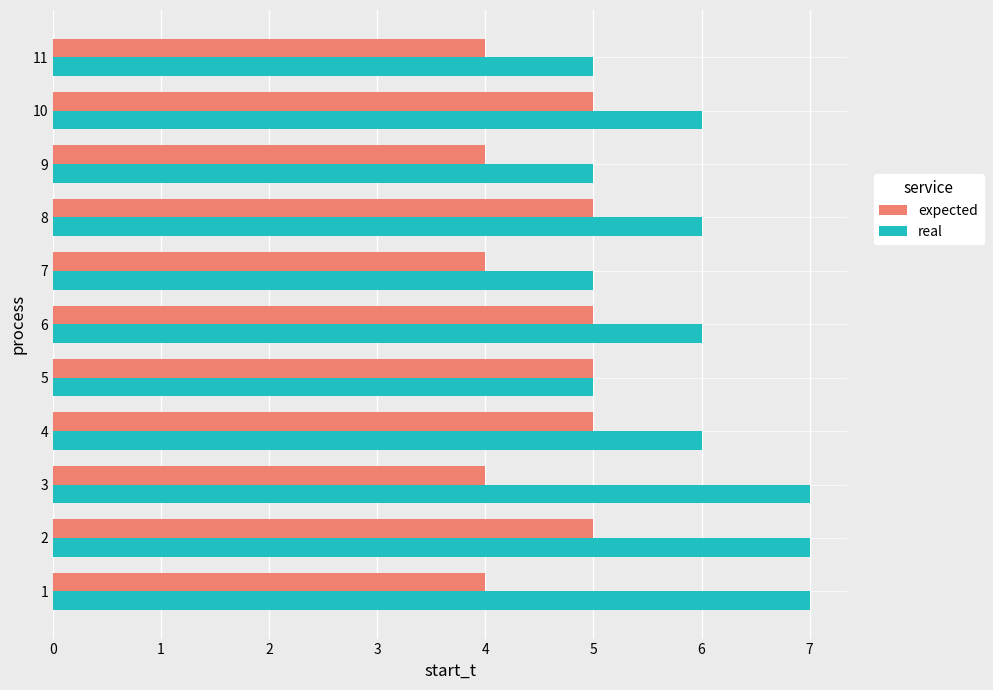

The value of real at 9 is 5. True or false?

True